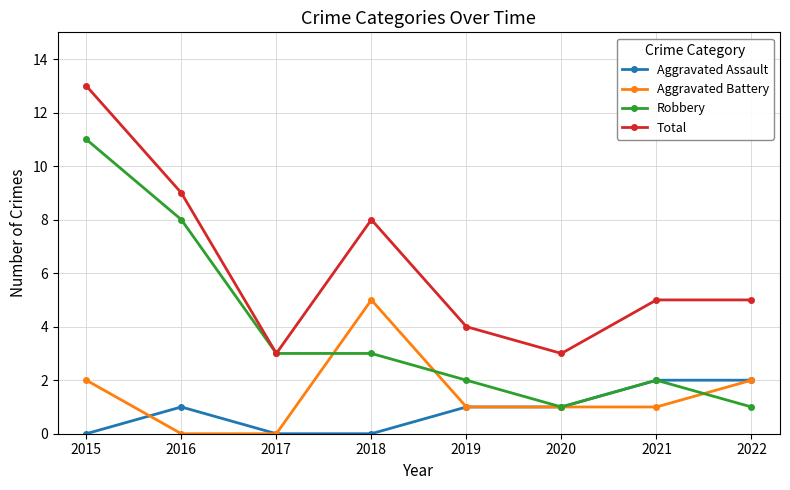

Where does the Total series first go above 5?

2015